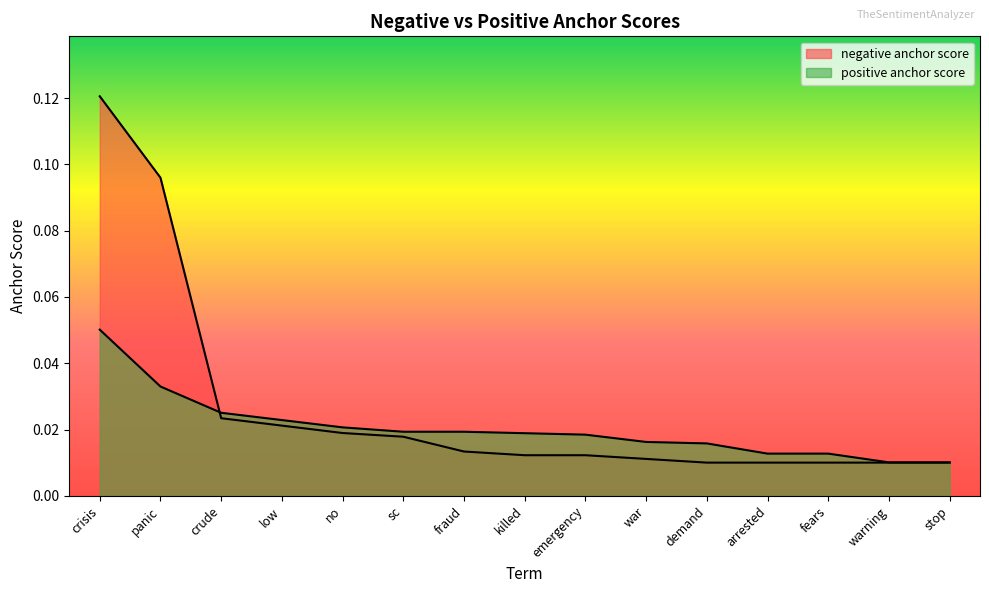

True or false: negative anchor score has a value of 0.0 at killed.

True